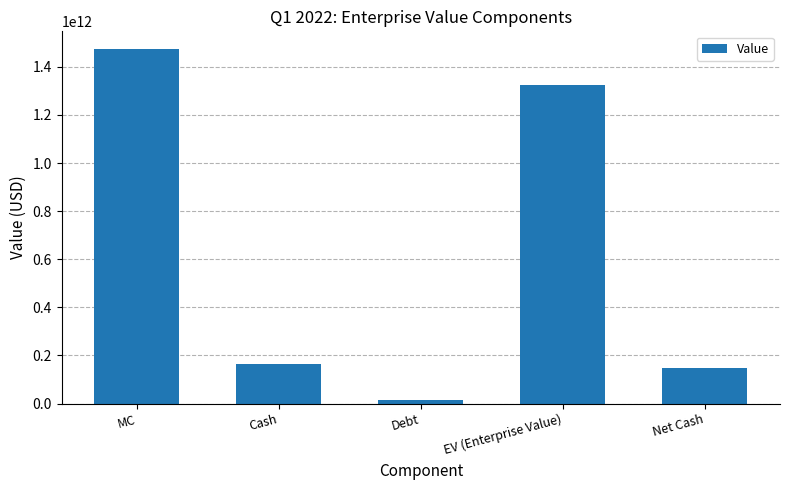

What is the change in value from MC to Debt?

-1459061475350